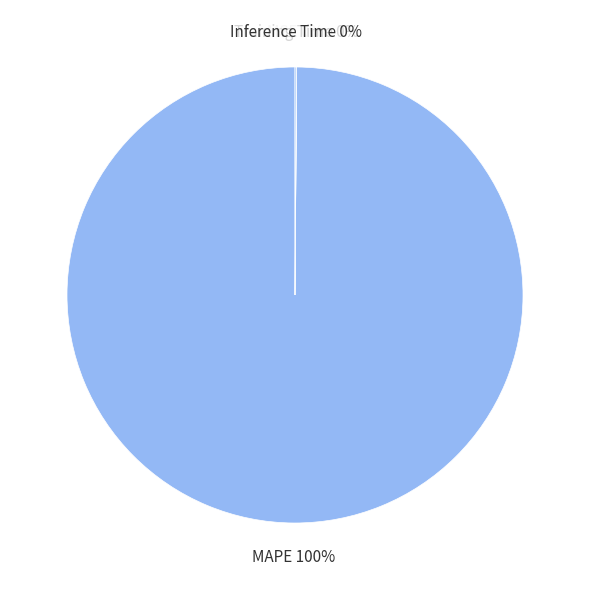

Which category has the biggest portion of the pie?

MAPE